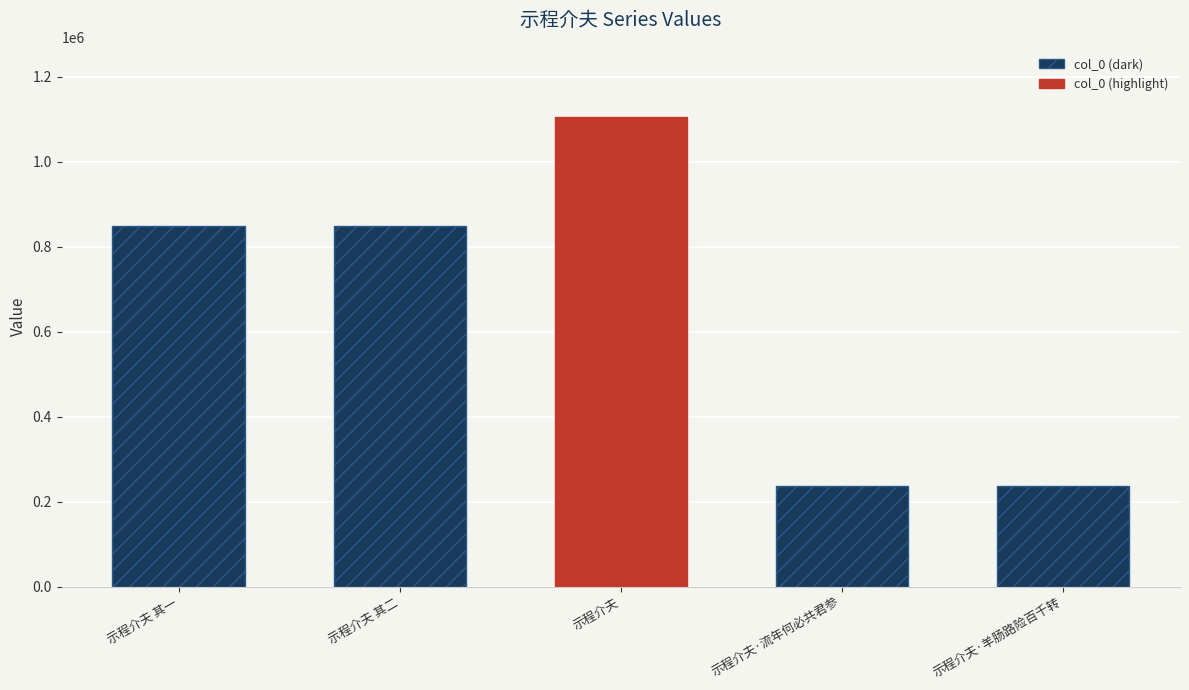

Are the bars grouped side by side (vs. stacked)?

No